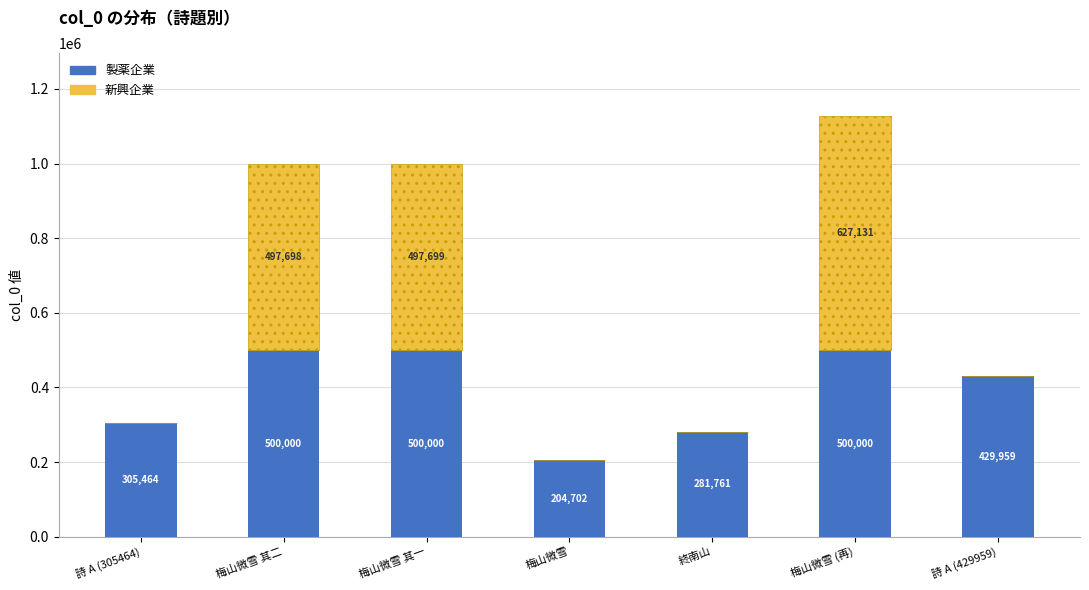

Where is 製薬企業 nearest to the value 352351?

詩 A (305464)